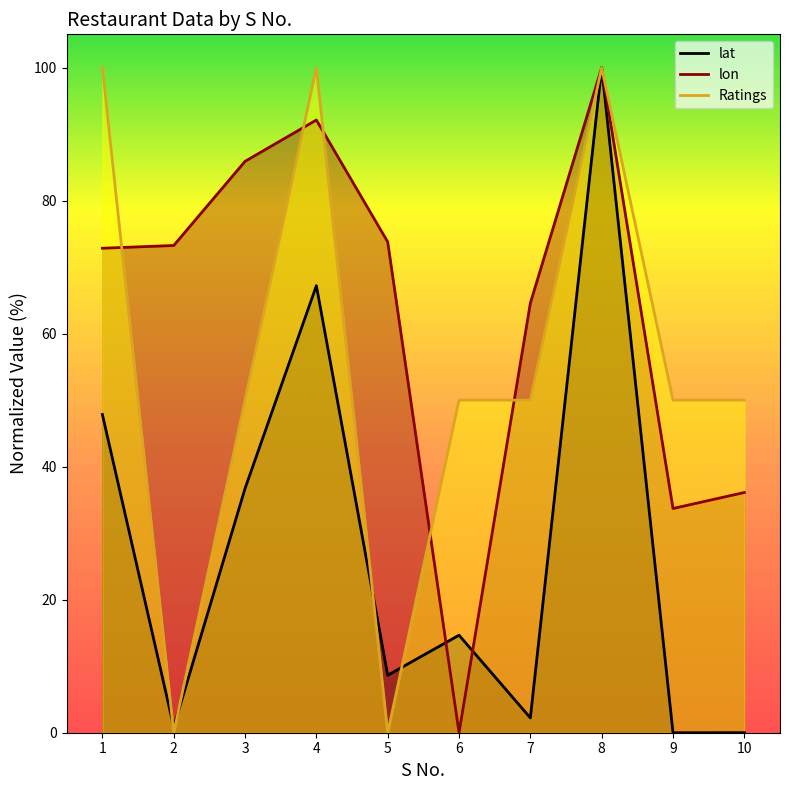

Reading left to right, extract all data points from this chart.

Ratings: 100.0	0.0	50.0	100.0	0.0	50.0	50.0	100.0	50.0	50.0
lat: 47.8	0.9	36.7	67.2	8.6	14.7	2.2	100.0	0.0	0.0
lon: 72.8	73.3	85.9	92.1	73.8	0.0	64.6	100.0	33.7	36.1